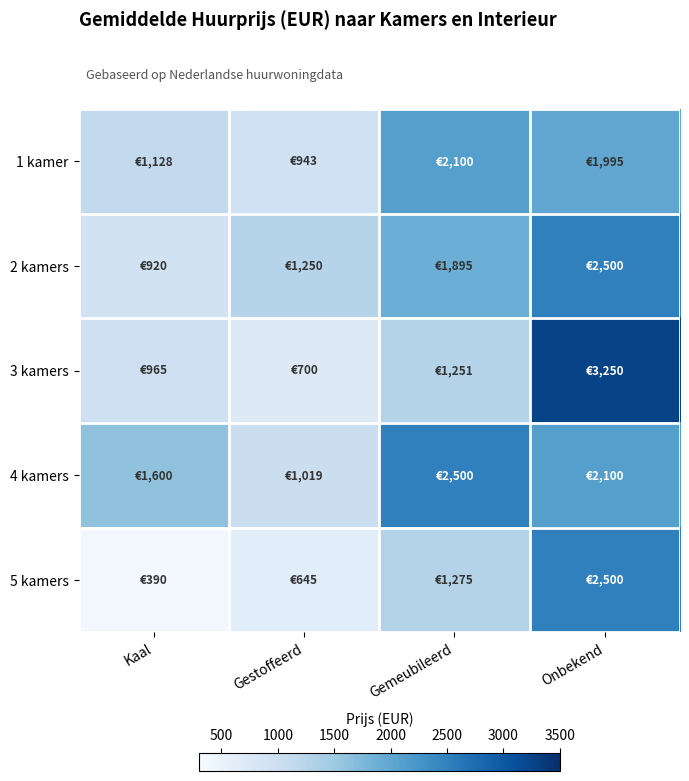

At which category is the sum across all series the highest?

Onbekend